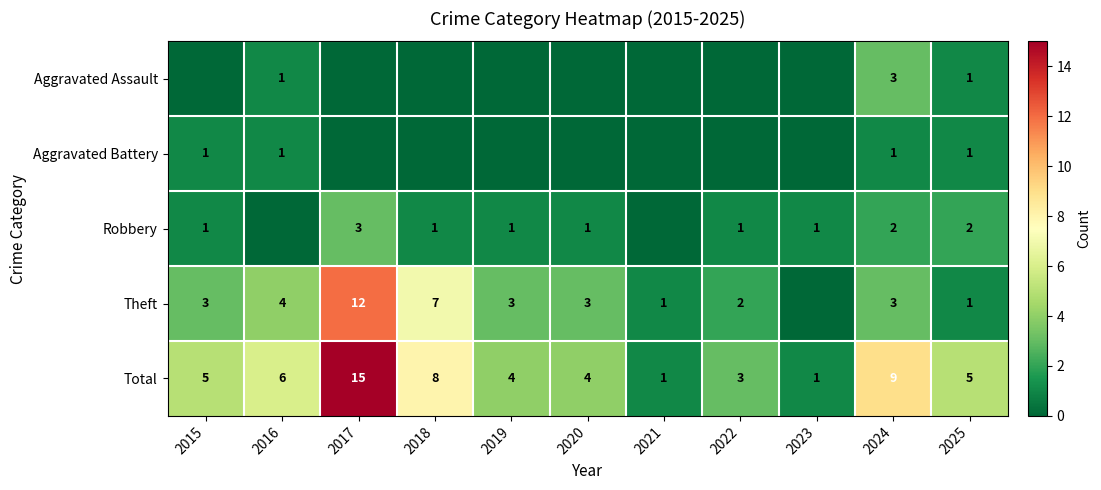

What is the difference between the maximum and minimum values in the Total series?

14